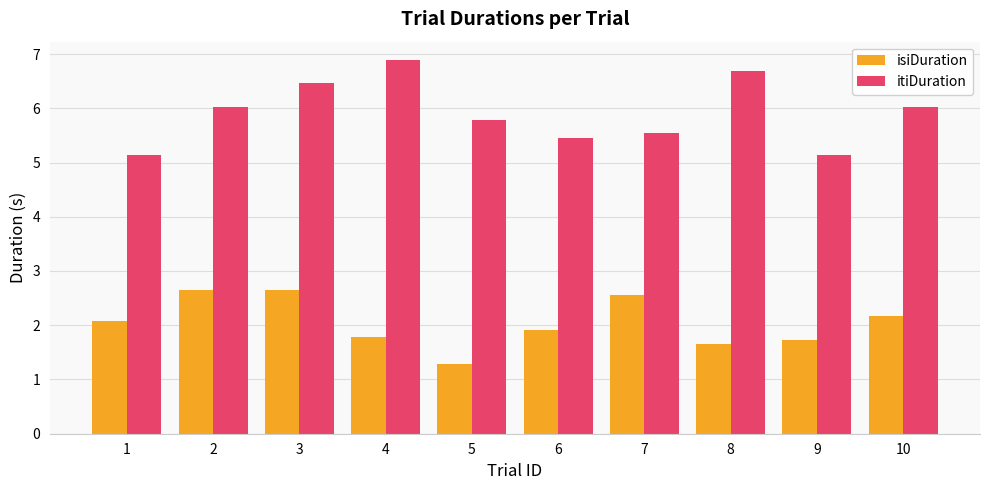

What are all the series names shown in the legend?

isiDuration, itiDuration